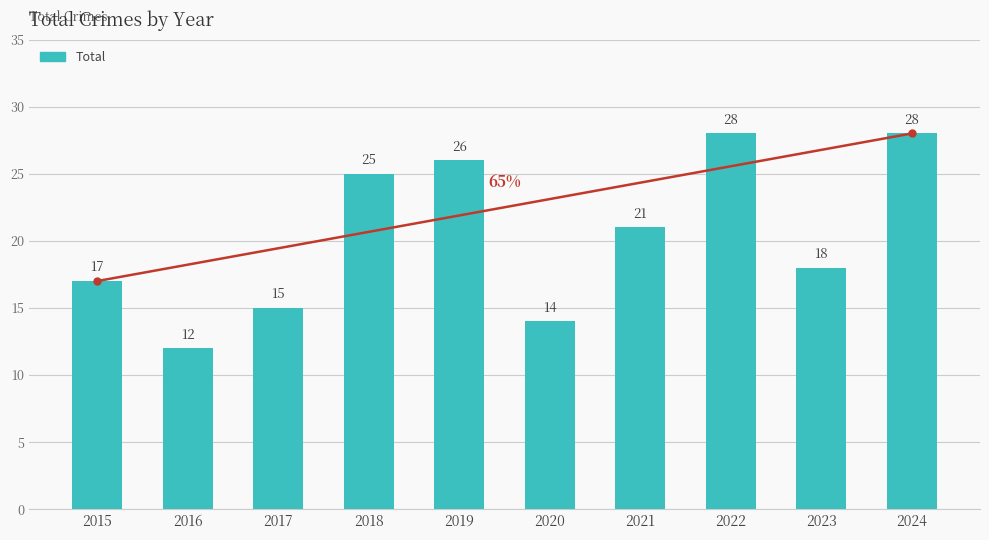

The value at 2018 is 25. True or false?

True